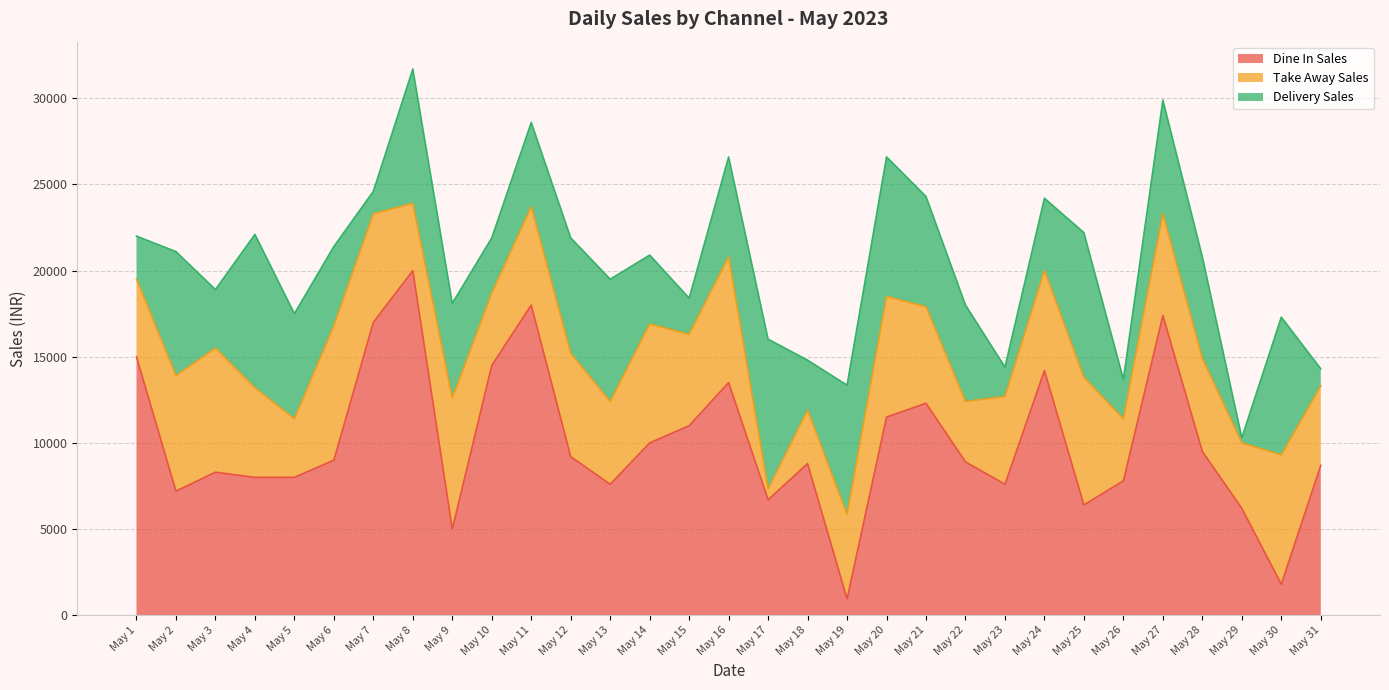

True or false: Dine In Sales and Take Away Sales intersect in this chart.

True